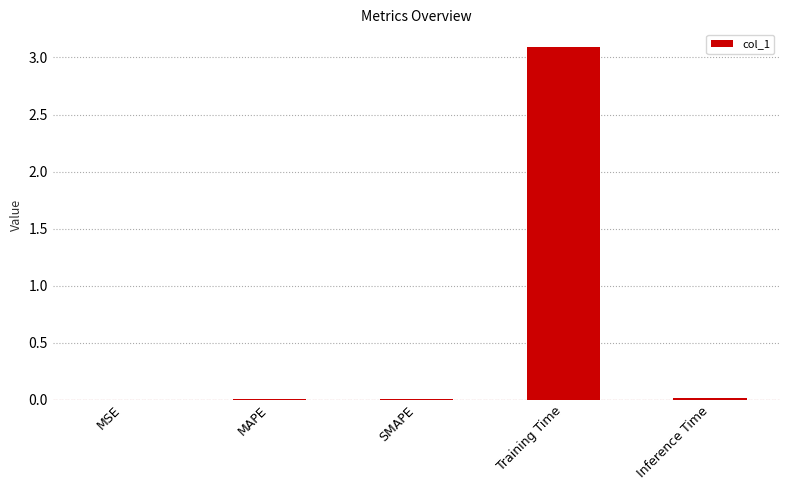

Between MAPE and Training Time, which is larger?

Training Time